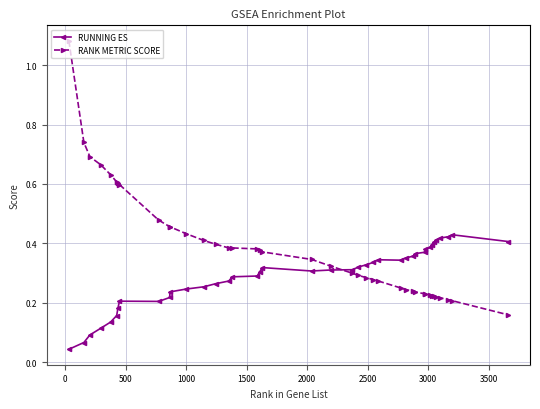

What are all the series names shown in the legend?

RUNNING ES, RANK METRIC SCORE